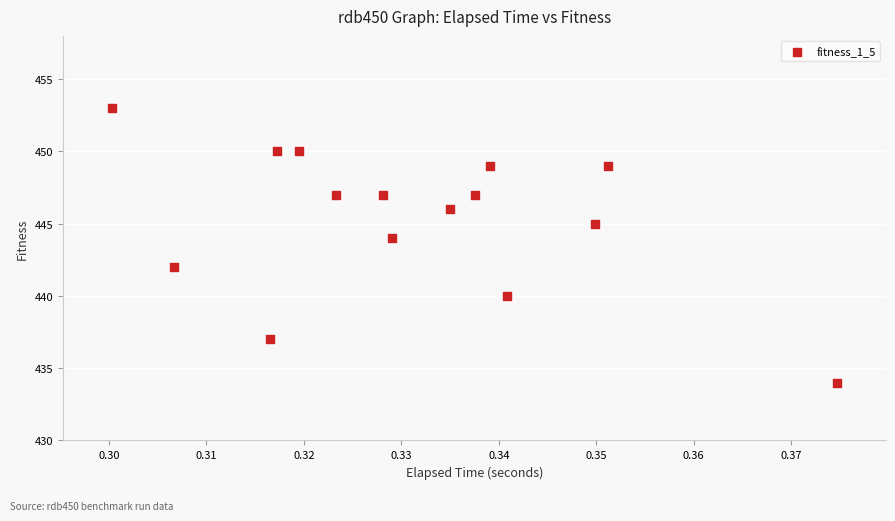

What is the range of Y values (max minus min)?

19